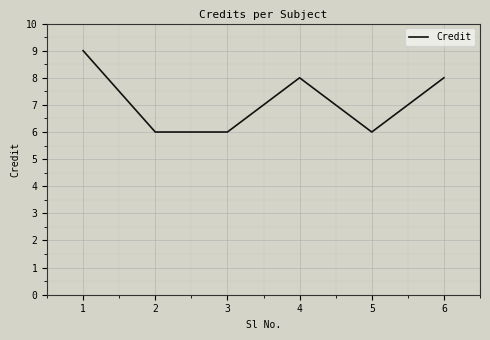

True or false: there are more than 2 points higher than both neighbors.

False